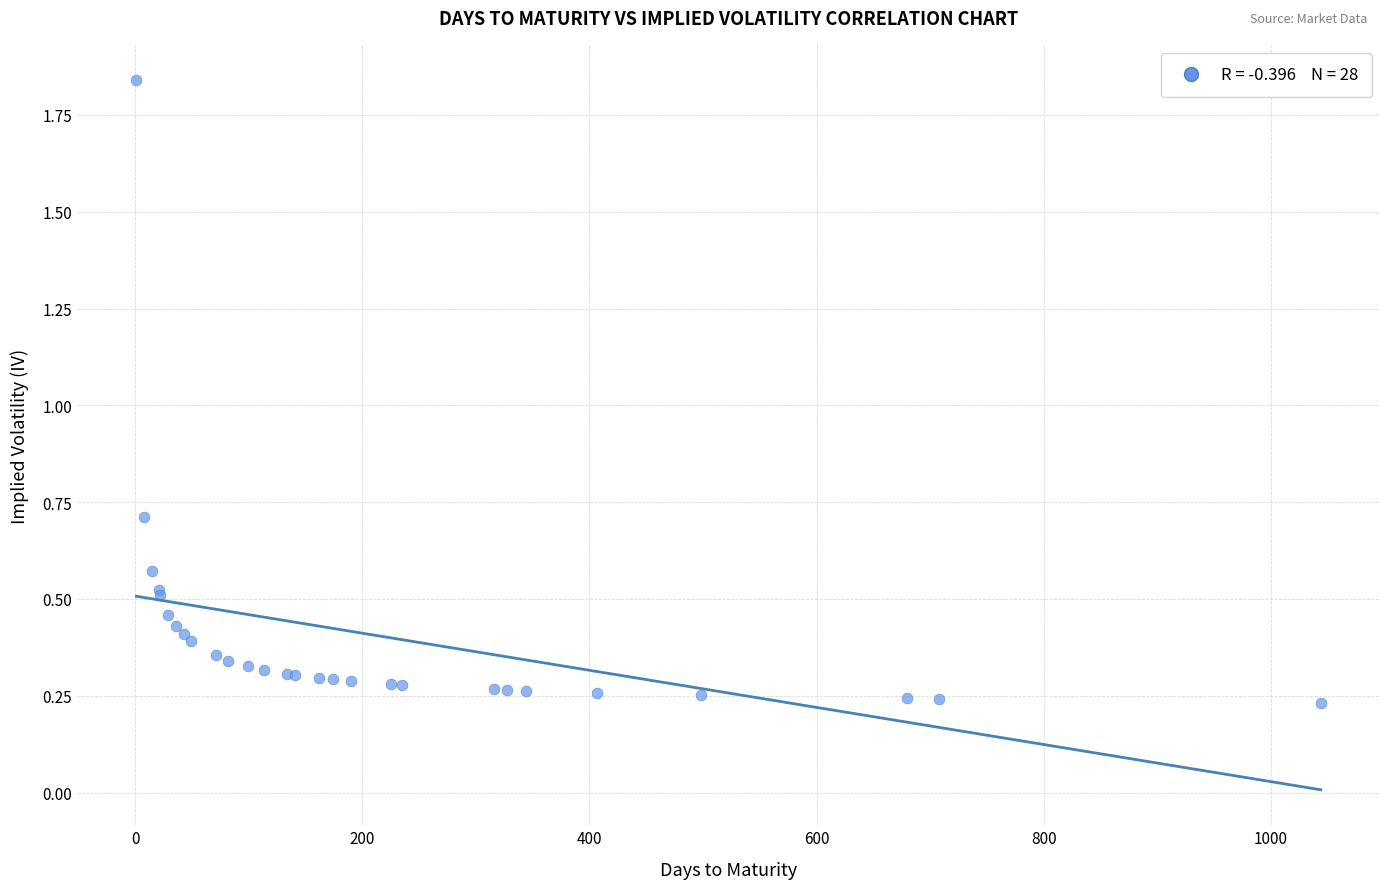

What Y value in the scatter plot is closest to 1?

0.7